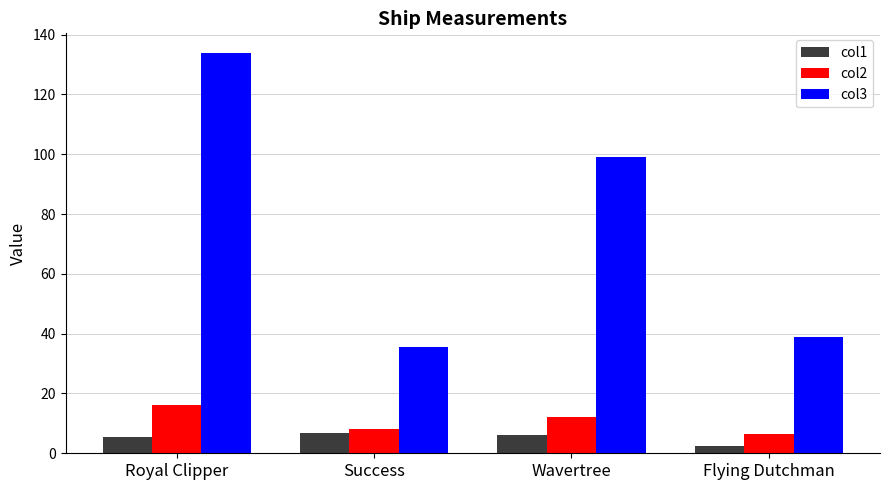

True or false: col2 has a value of 12.2 at Wavertree.

True